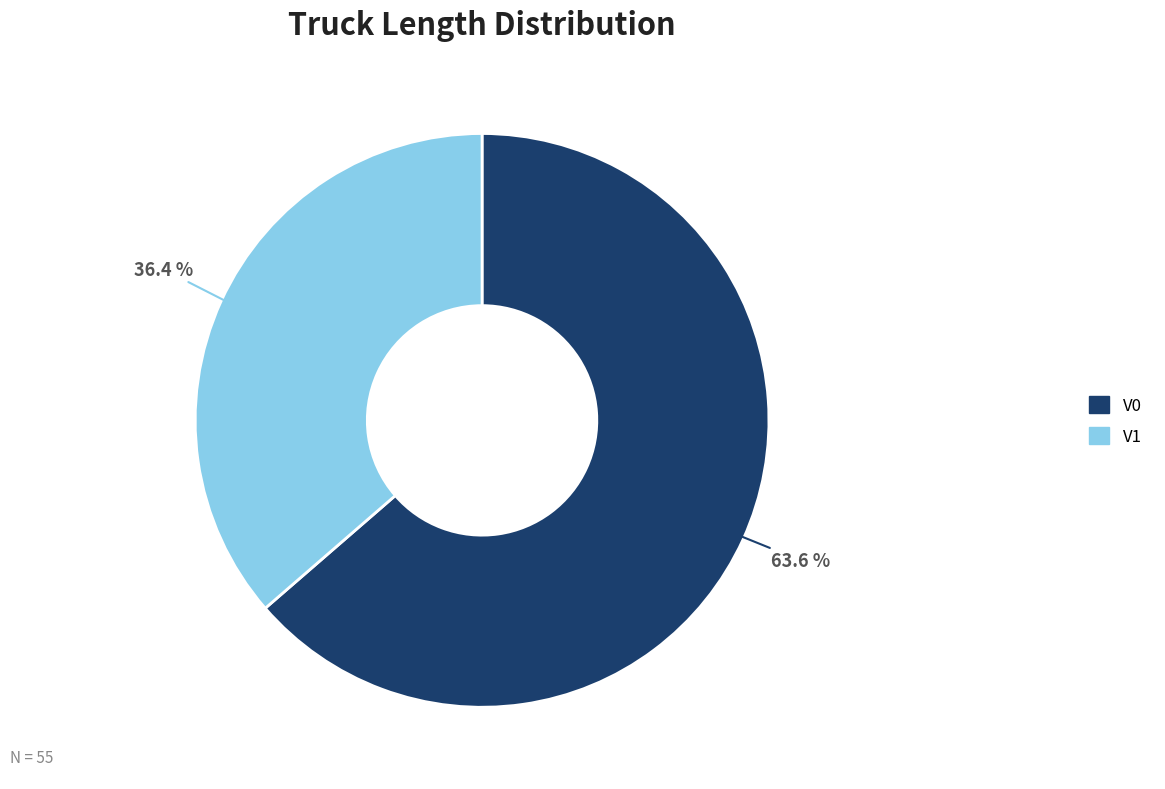

Is the sum of V1 and V0 greater than half?

Yes